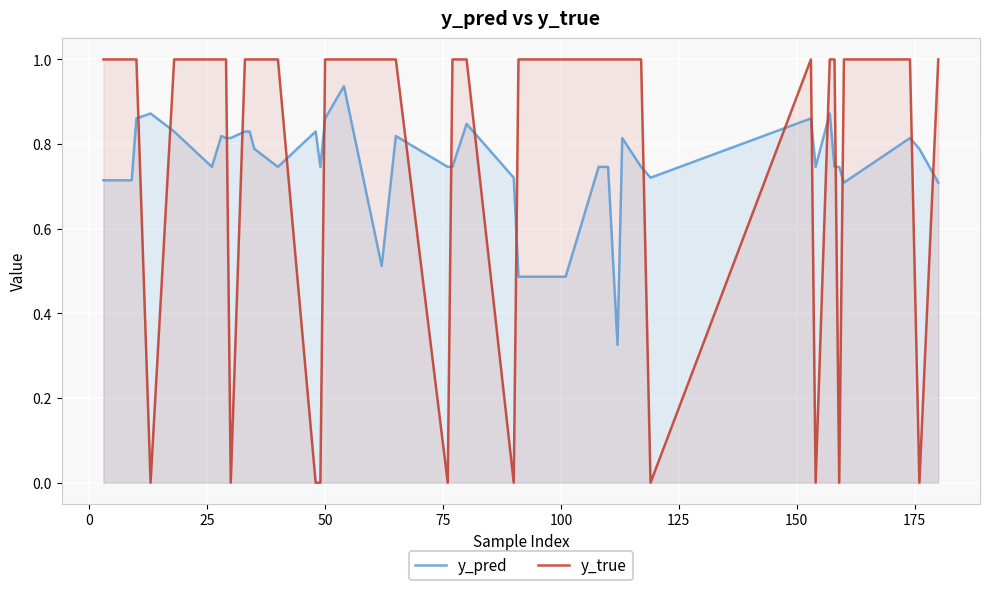

Rank the series by their maximum value, from highest to lowest.

y_true, y_pred